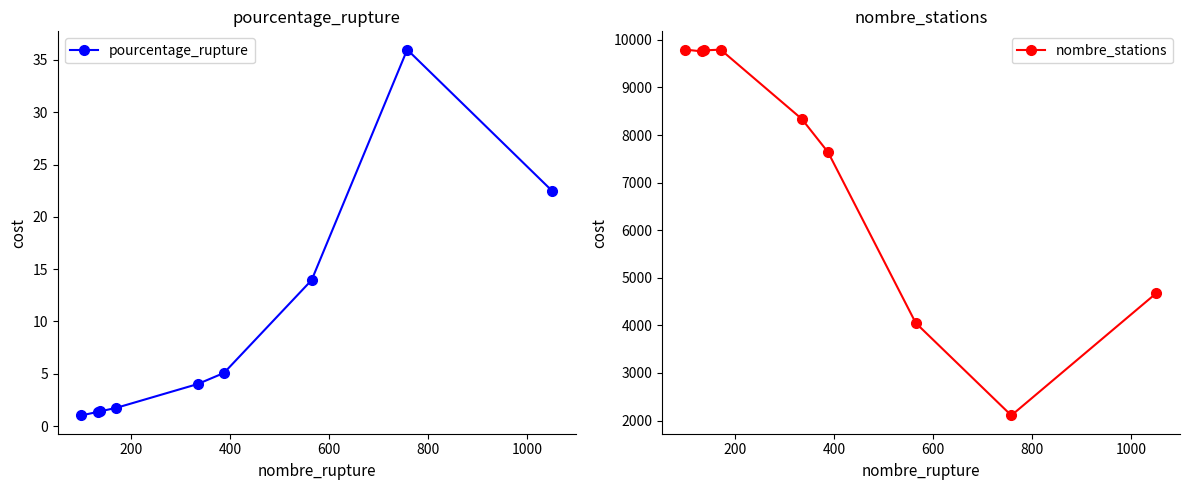

True or false: nombre_stations and pourcentage_rupture intersect in this chart.

False